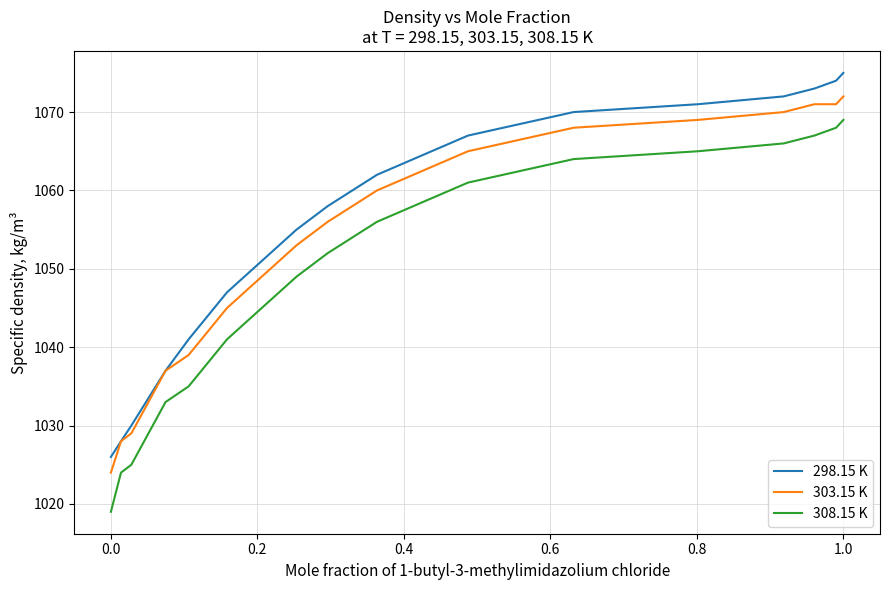

What is the greatest value displayed?

1075